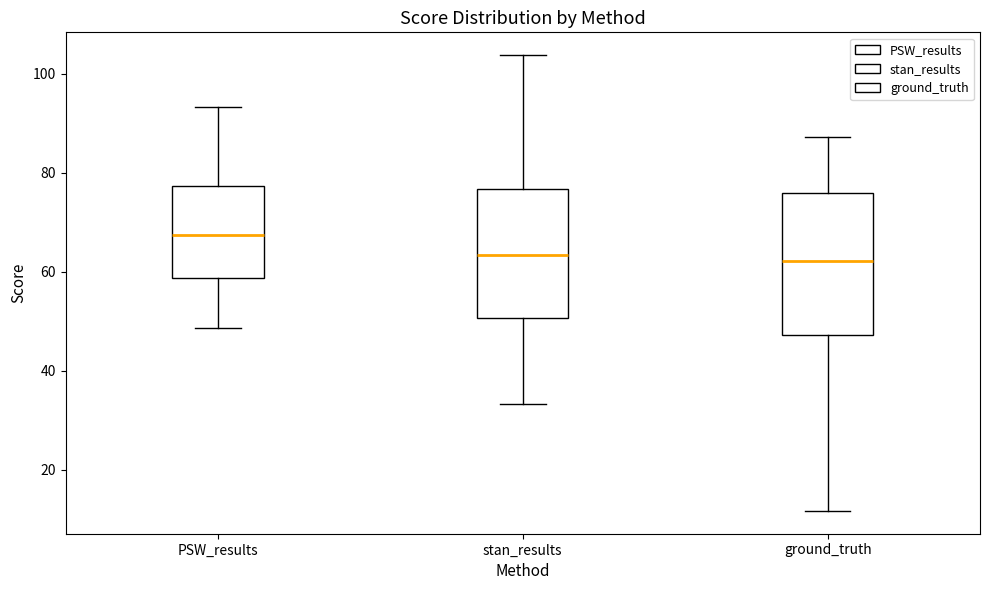

Which box has the highest median line?

PSW_results